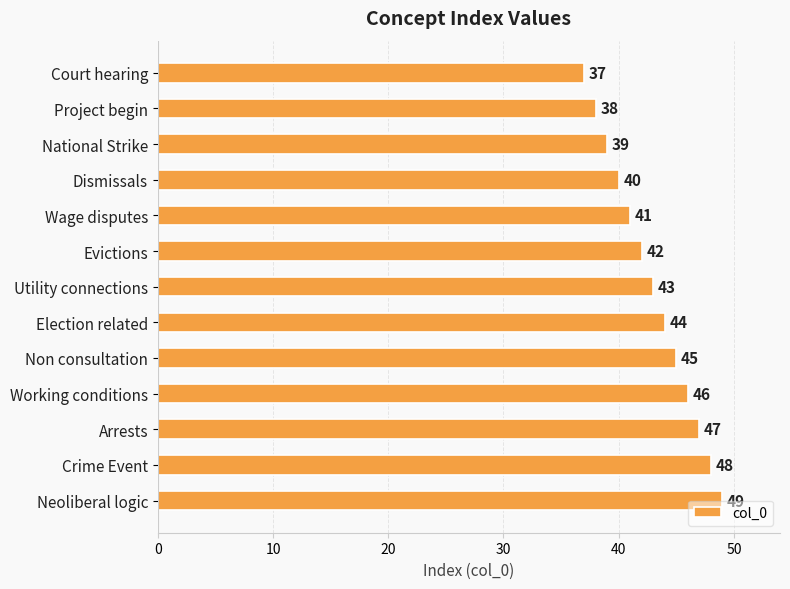

What is the label of the 4th bar from the bottom?

Working conditions